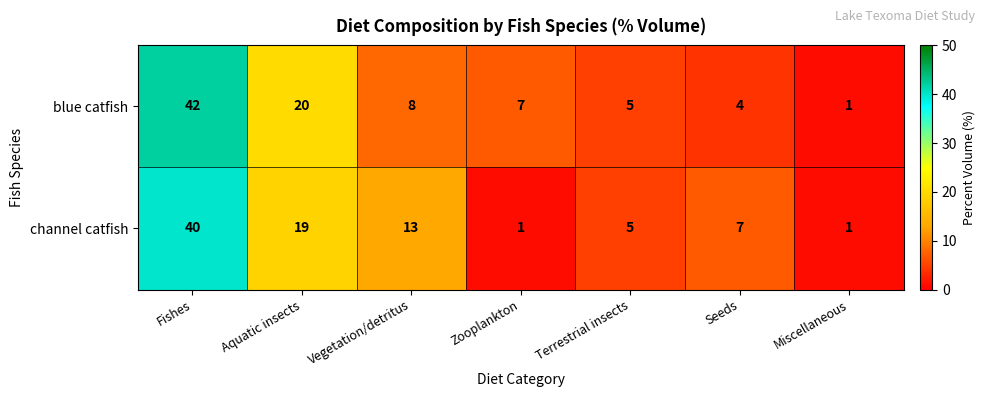

Between Zooplankton and Miscellaneous, which series saw the biggest shift?

blue catfish